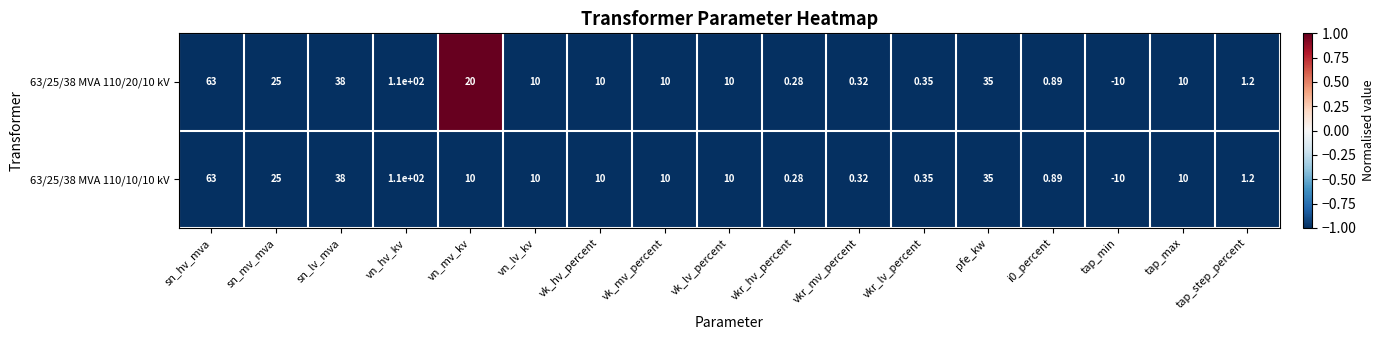

At which label does 63/25/38 MVA 110/20/10 kV first exceed 10?

sn_hv_mva